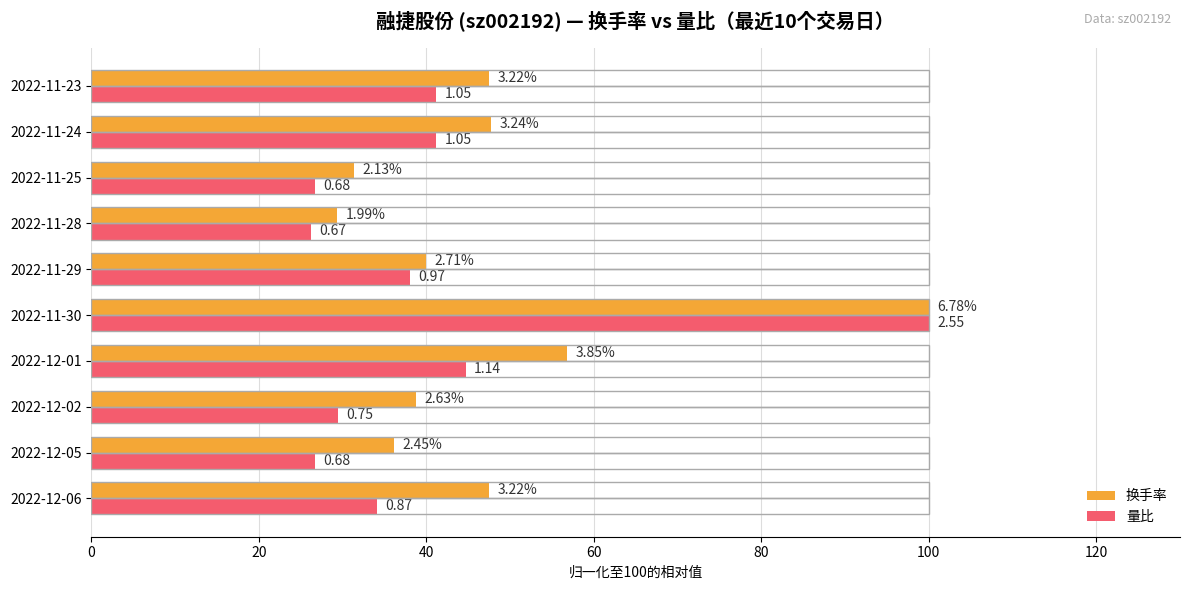

What are all the series names shown in the legend?

换手率, 量比